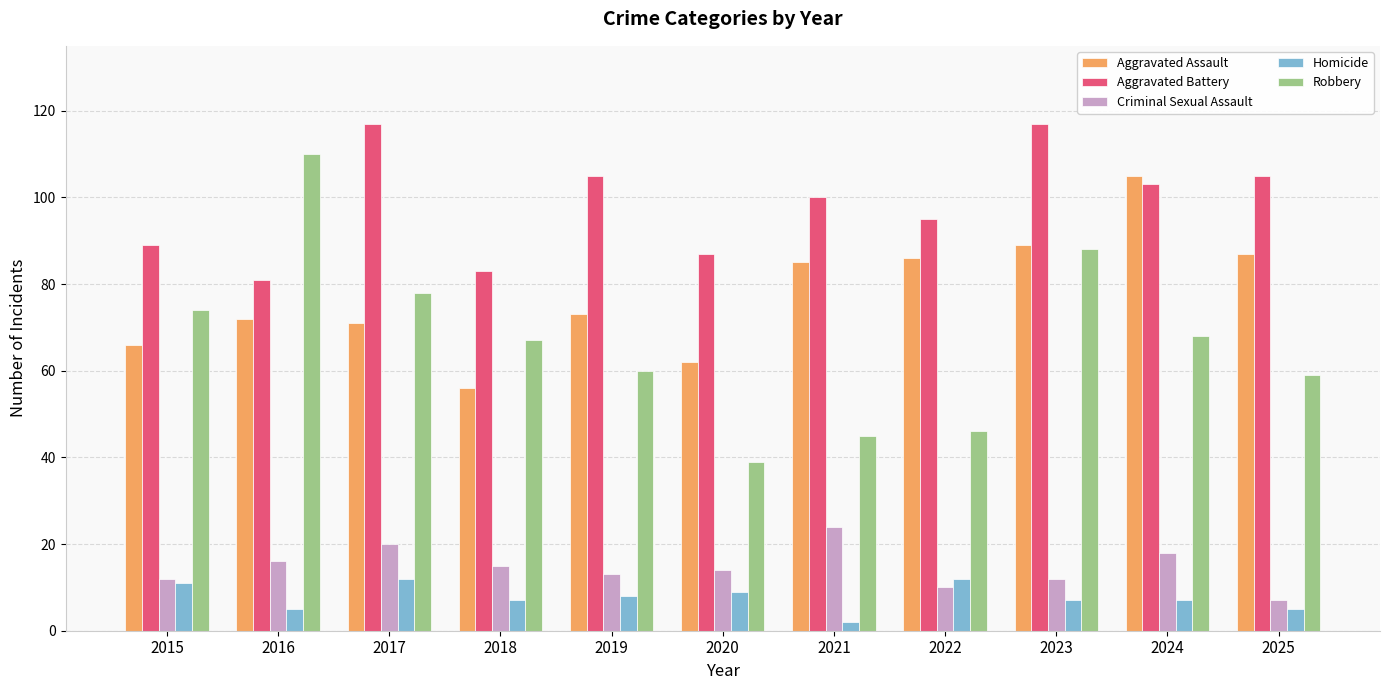

How many bars are there in total?

55